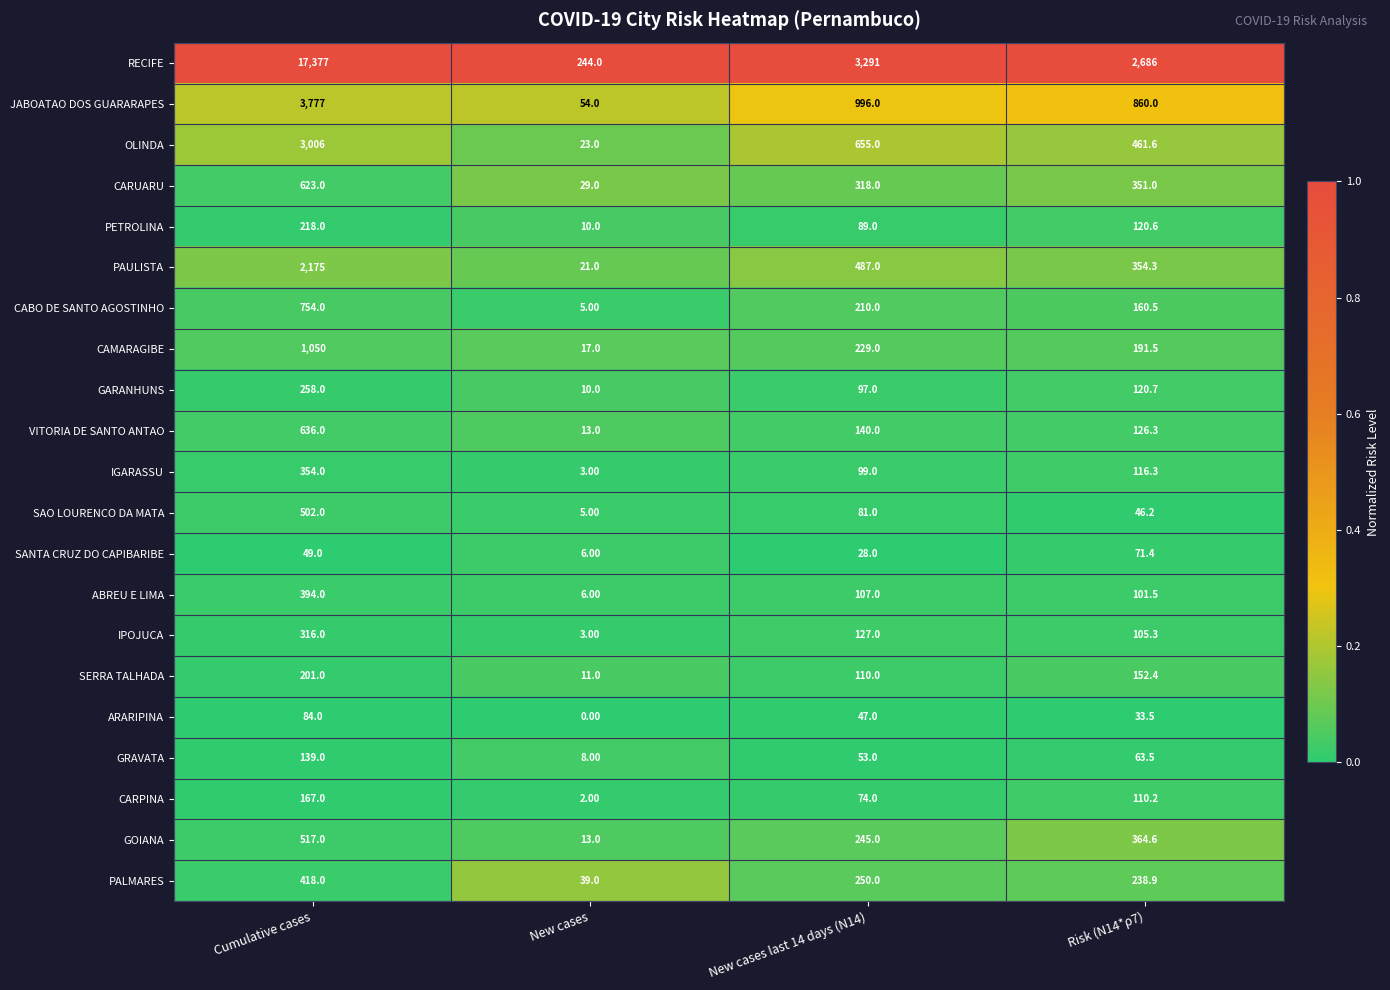

List the series in order of their peak value, lowest first.

SANTA CRUZ DO CAPIBARIBE, ARARIPINA, GRAVATA, CARPINA, SERRA TALHADA, PETROLINA, GARANHUNS, IPOJUCA, IGARASSU, ABREU E LIMA, PALMARES, SAO LOURENCO DA MATA, GOIANA, CARUARU, VITORIA DE SANTO ANTAO, CABO DE SANTO AGOSTINHO, CAMARAGIBE, PAULISTA, OLINDA, JABOATAO DOS GUARARAPES, RECIFE